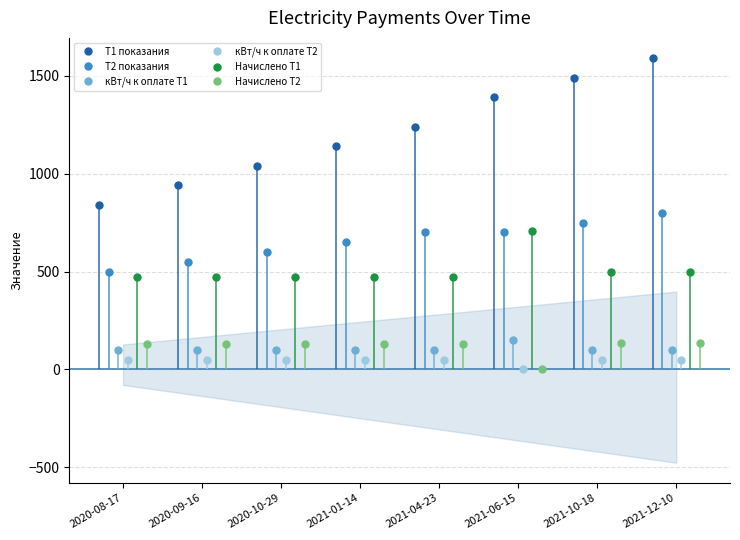

True or false: T1 показания and Начислено T2 intersect in this chart.

False